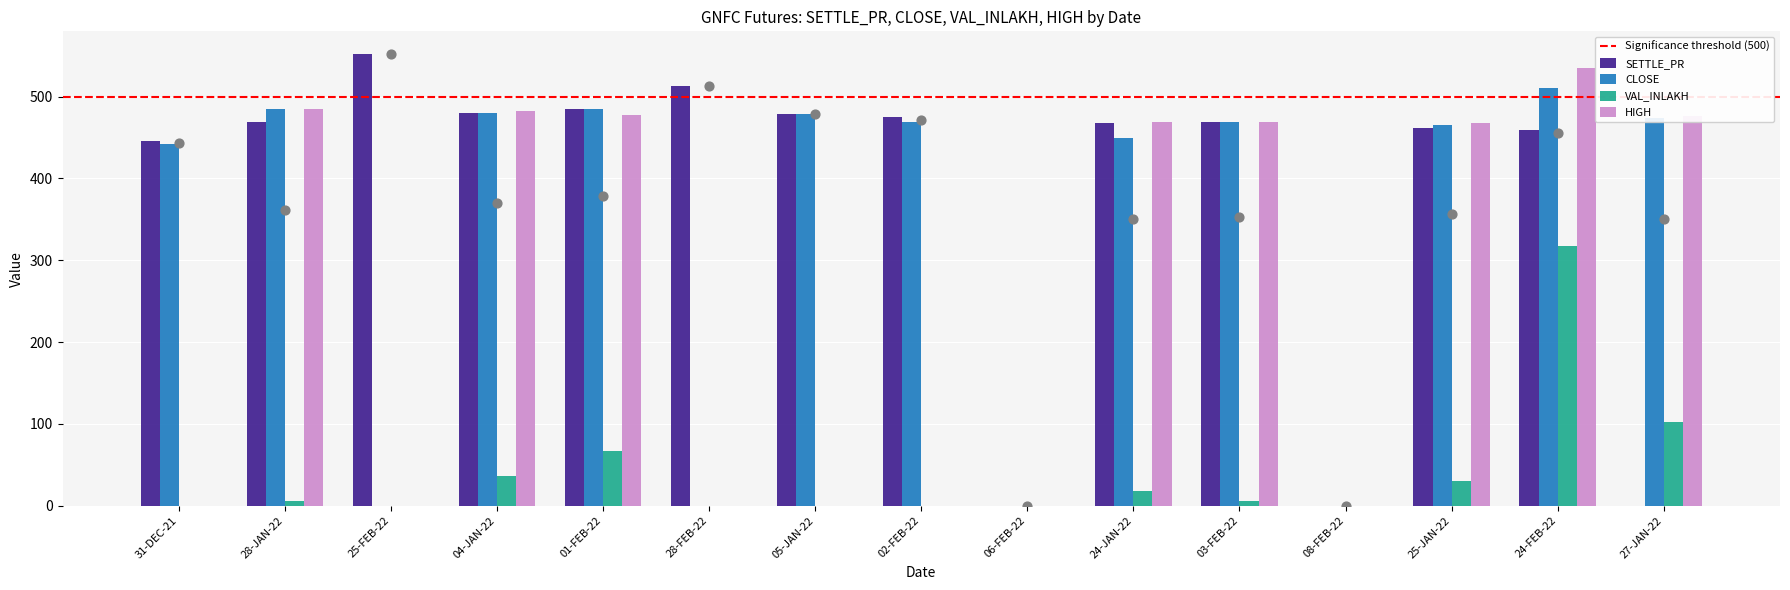

What is the total value across all series at 02-FEB-22?

943.8